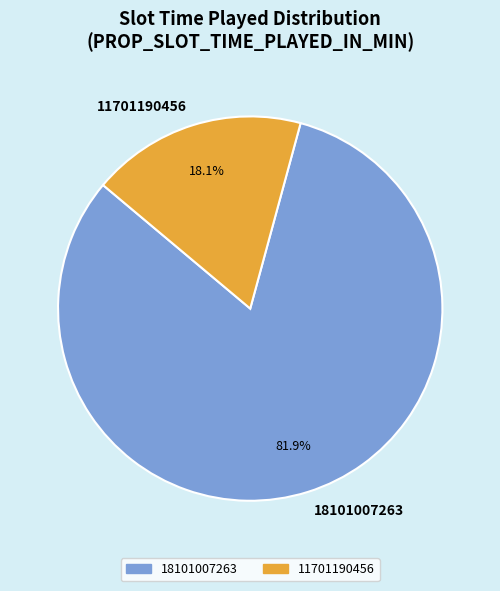

Count the number of slices in the pie.

2